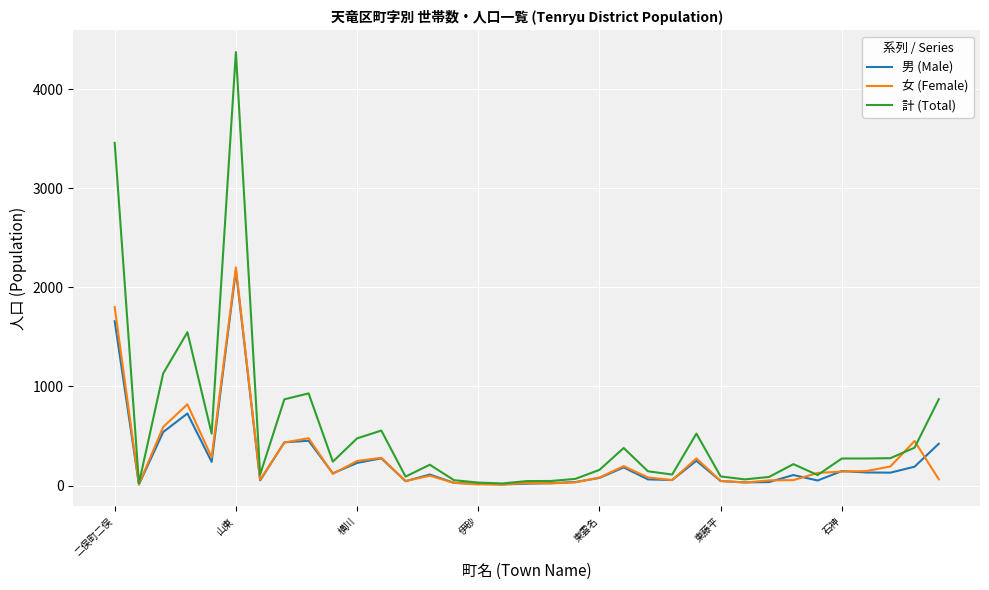

What are all the series names shown in the legend?

男 (Male), 女 (Female), 計 (Total)